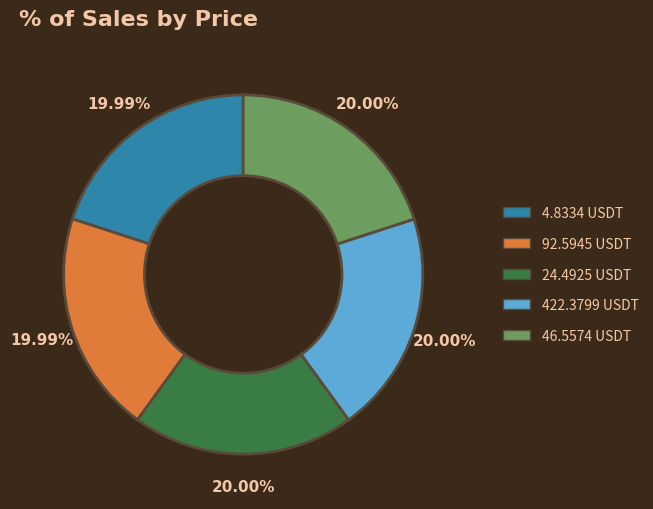

Do 24.4925 USDT and 422.3799 USDT together represent more than half of the pie?

No